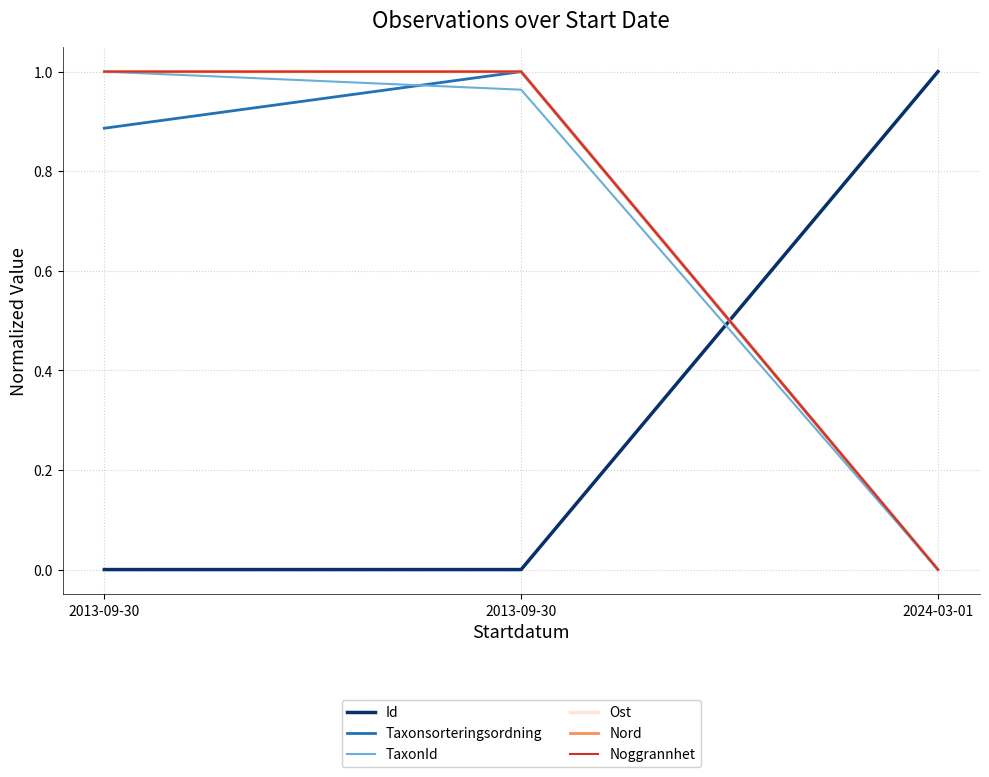

Reading left to right, what are all the values shown in this chart?

Id: 0.0	0.0	1.0
Taxonsorteringsordning: 0.9	1.0	0.0
TaxonId: 1.0	1.0	0.0
Ost: 1.0	1.0	0.0
Nord: 1.0	1.0	0.0
Noggrannhet: 1.0	1.0	0.0